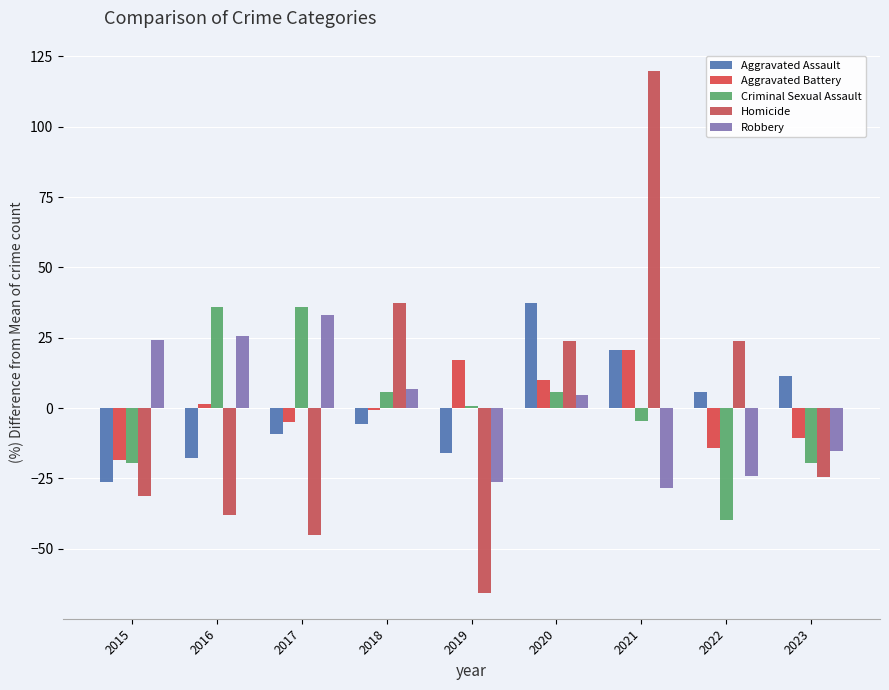

How many groups of bars are there?

9